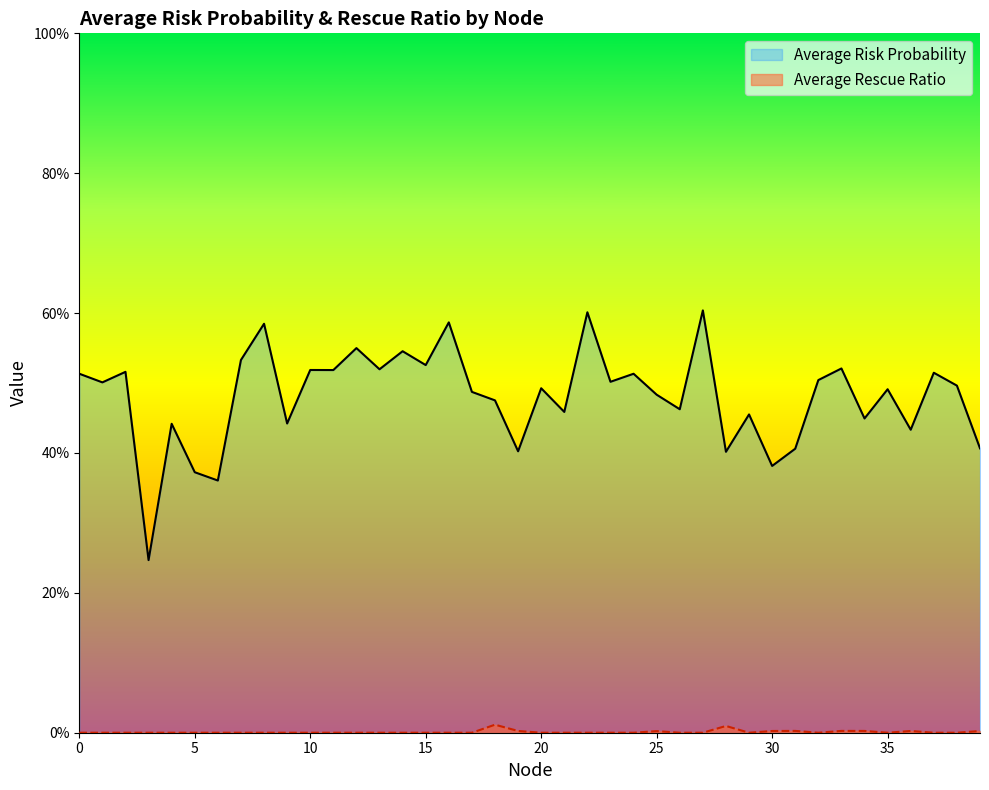

Which label corresponds to the largest value in the chart?

27